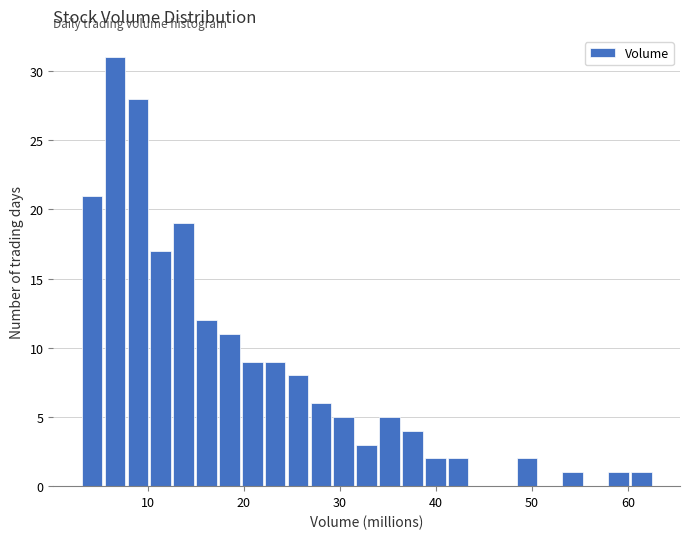

Read against the x-axis, roughly where is the centre of the tallest bar?

7